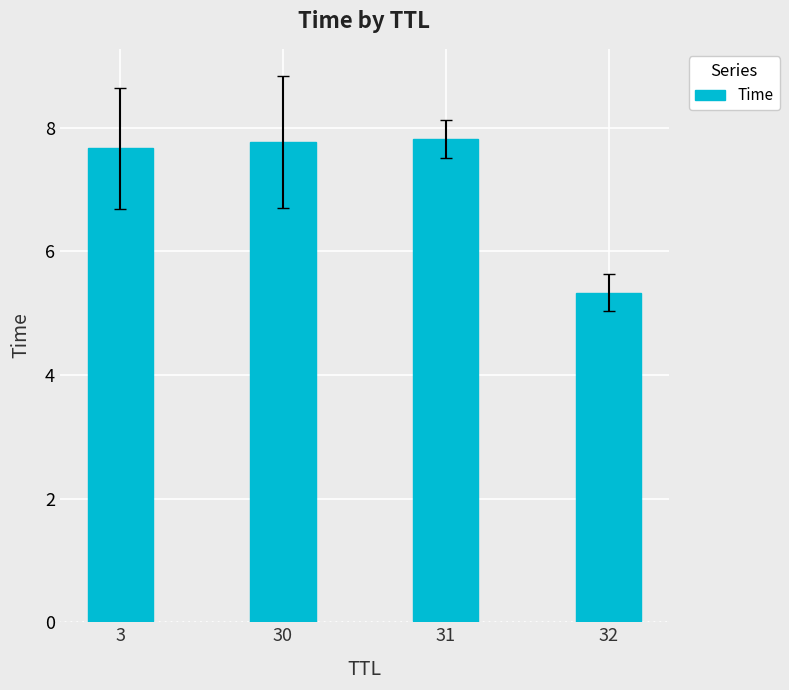

What is the change in value from 3 to 32?

-2.3